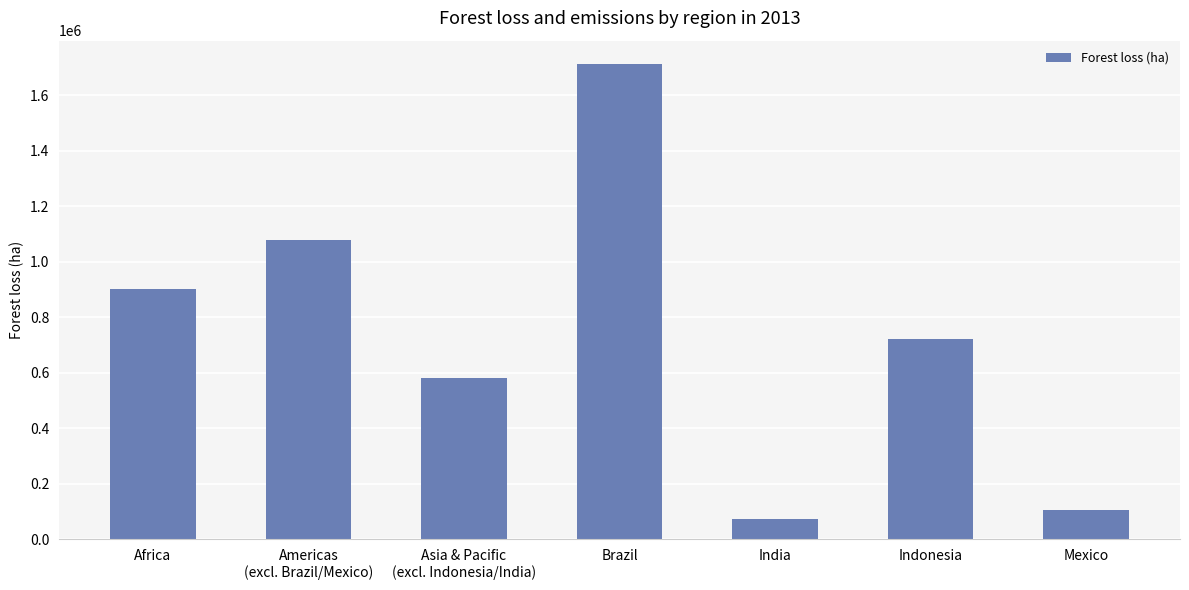

Reading left to right, list all the values displayed in this chart.

Africa=902218.7	Americas
(excl. Brazil/Mexico)=1077536.0	Asia & Pacific
(excl. Indonesia/India)=579360.1	Brazil=1711714.4	India=73017.9	Indonesia=720694.1	Mexico=103957.2